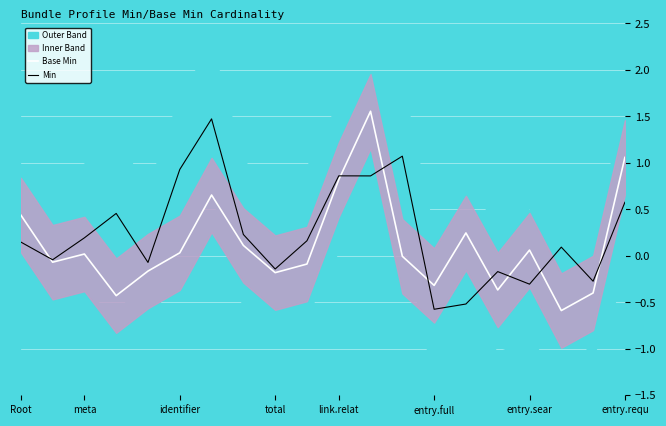

The Min series shows 0.9 at link.relat. True or false?

True